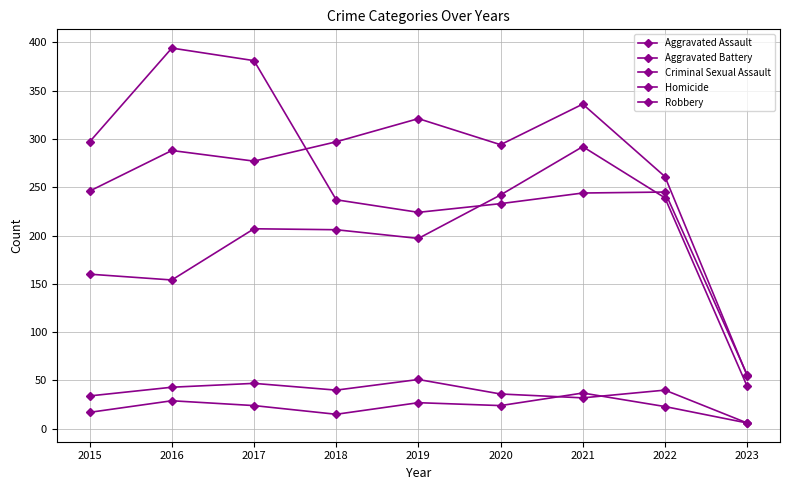

Reading left to right, list all the values displayed in this chart.

Aggravated Assault: 160	154	207	206	197	242	292	239	44
Aggravated Battery: 246	288	277	297	321	294	336	261	55
Criminal Sexual Assault: 34	43	47	40	51	36	32	40	6
Homicide: 17	29	24	15	27	24	37	23	6
Robbery: 297	394	381	237	224	233	244	245	56